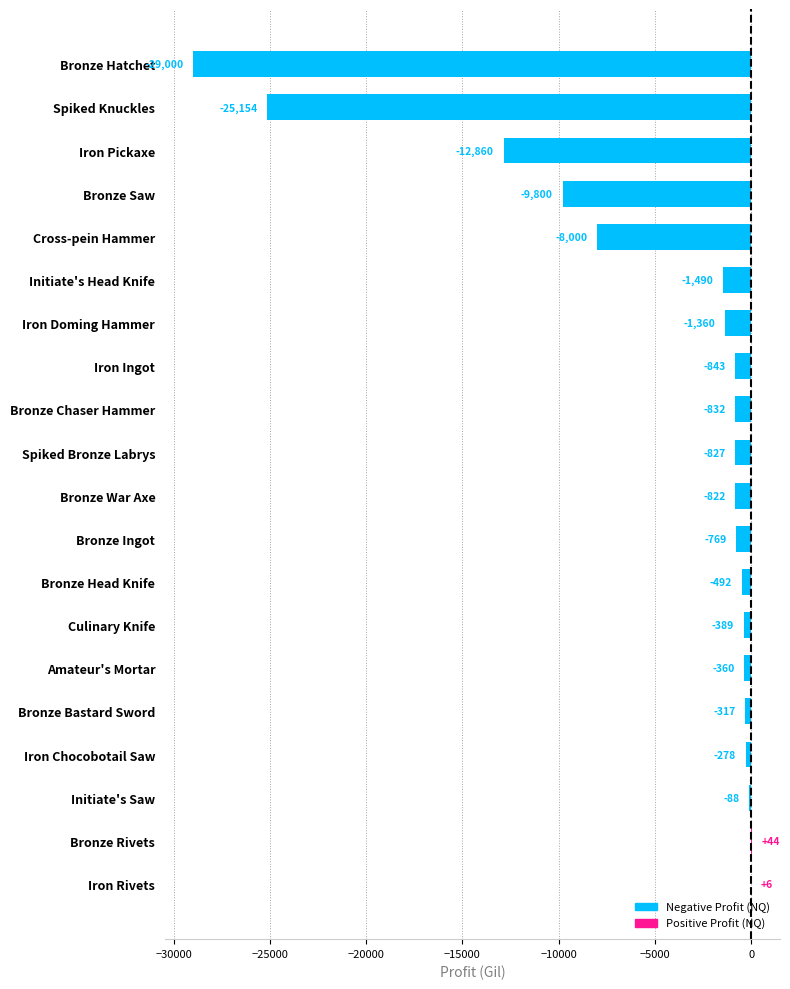

What is the greatest value displayed?

44.5